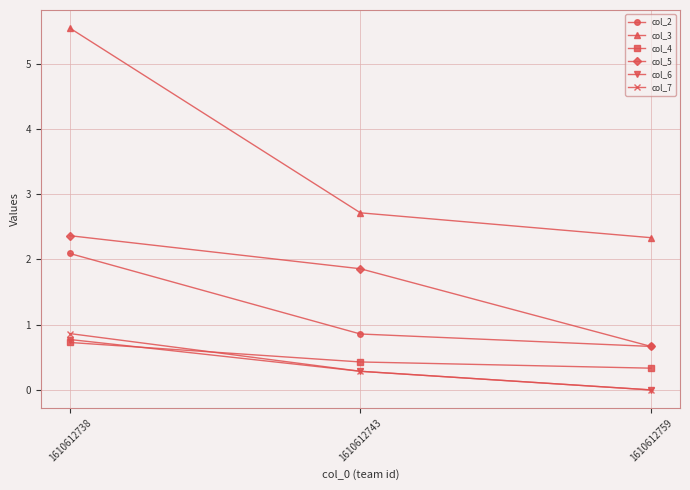

How many distinct data groups are displayed?

6